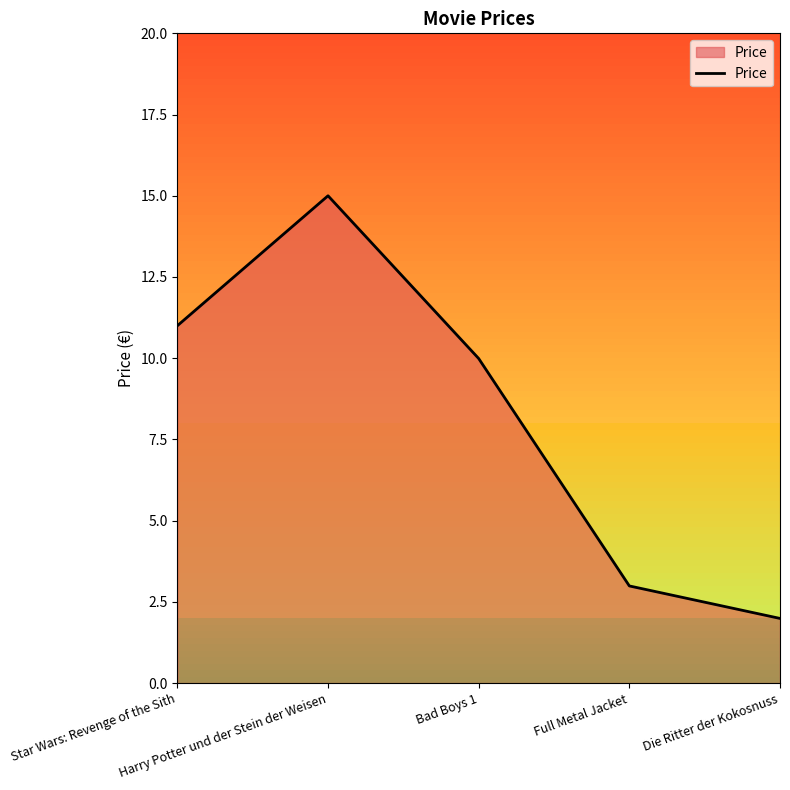

How many distinct data groups are displayed?

1